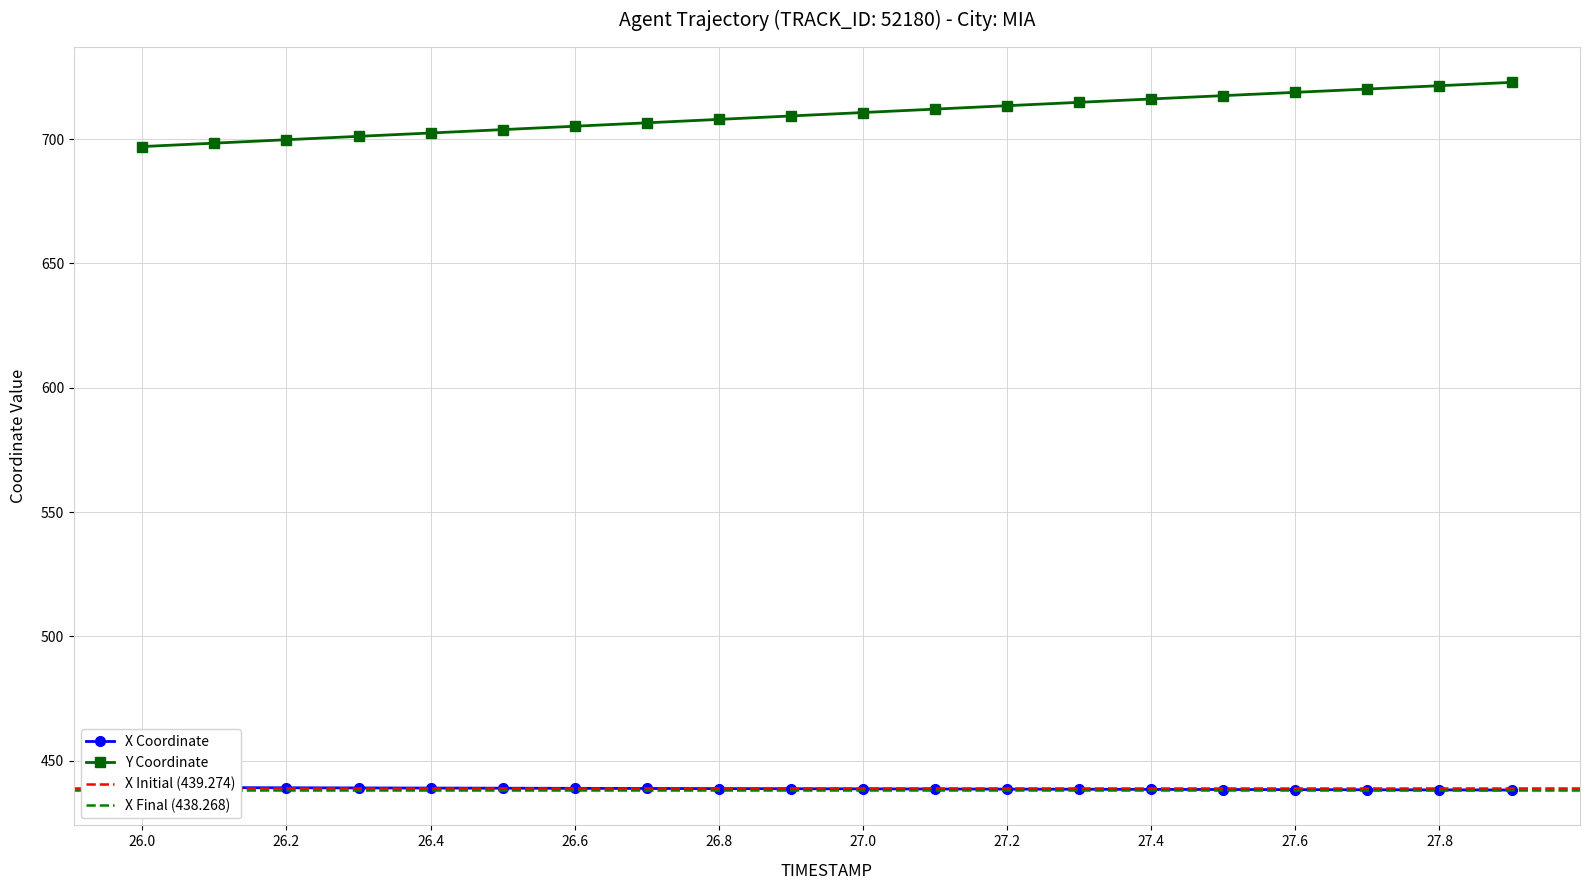

True or false: X has more than 2 points higher than both neighbors.

False